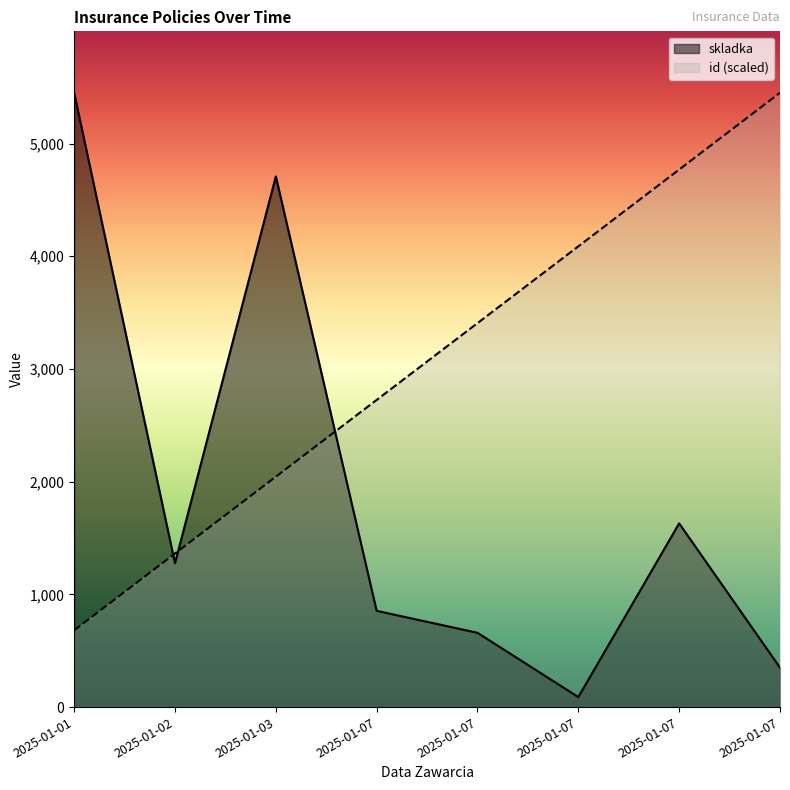

Which category has the lowest value across all series?

2025-01-07